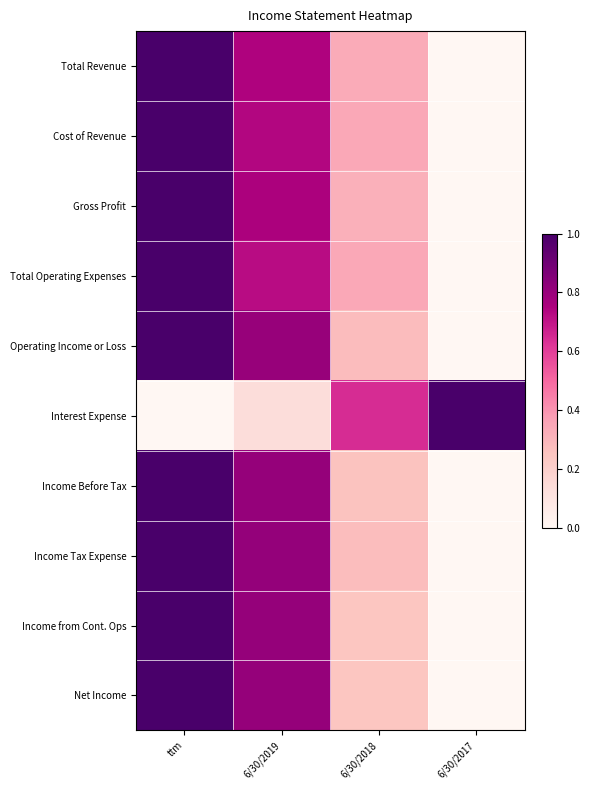

Reading left to right, what are all the values shown in this chart?

Total Revenue: ttm=1.0	6/30/2019=0.7	6/30/2018=0.3	6/30/2017=0.0
Cost of Revenue: ttm=1.0	6/30/2019=0.7	6/30/2018=0.3	6/30/2017=0.0
Gross Profit: ttm=1.0	6/30/2019=0.8	6/30/2018=0.3	6/30/2017=0.0
Total Operating Expenses: ttm=1.0	6/30/2019=0.7	6/30/2018=0.3	6/30/2017=0.0
Operating Income or Loss: ttm=1.0	6/30/2019=0.8	6/30/2018=0.3	6/30/2017=0.0
Interest Expense: ttm=0.0	6/30/2019=0.1	6/30/2018=0.6	6/30/2017=1.0
Income Before Tax: ttm=1.0	6/30/2019=0.8	6/30/2018=0.3	6/30/2017=0.0
Income Tax Expense: ttm=1.0	6/30/2019=0.8	6/30/2018=0.3	6/30/2017=0.0
Income from Cont. Ops: ttm=1.0	6/30/2019=0.8	6/30/2018=0.2	6/30/2017=0.0
Net Income: ttm=1.0	6/30/2019=0.8	6/30/2018=0.2	6/30/2017=0.0